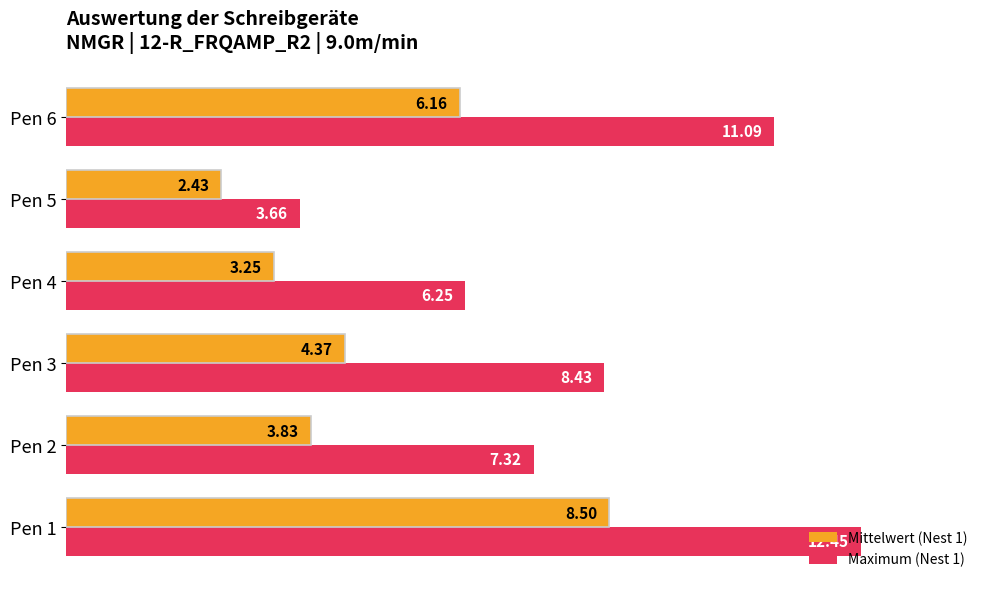

What are all the series names shown in the legend?

Mittelwert (Nest 1), Maximum (Nest 1)